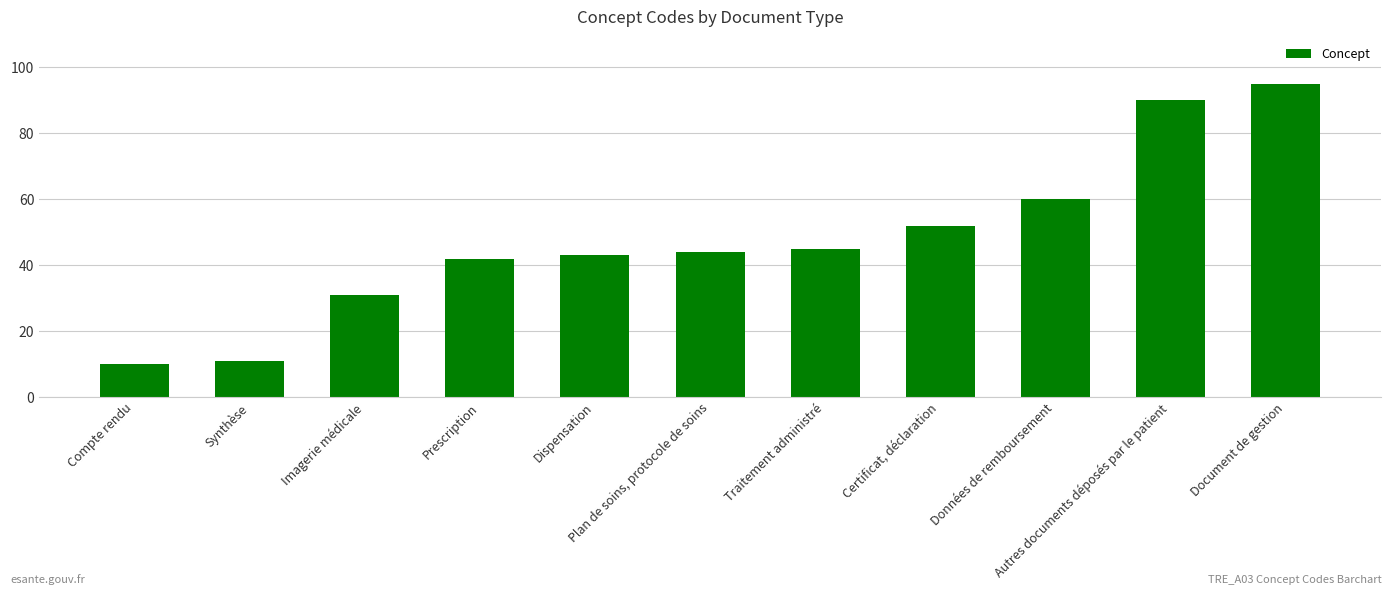

What position from the right is Compte rendu?

11